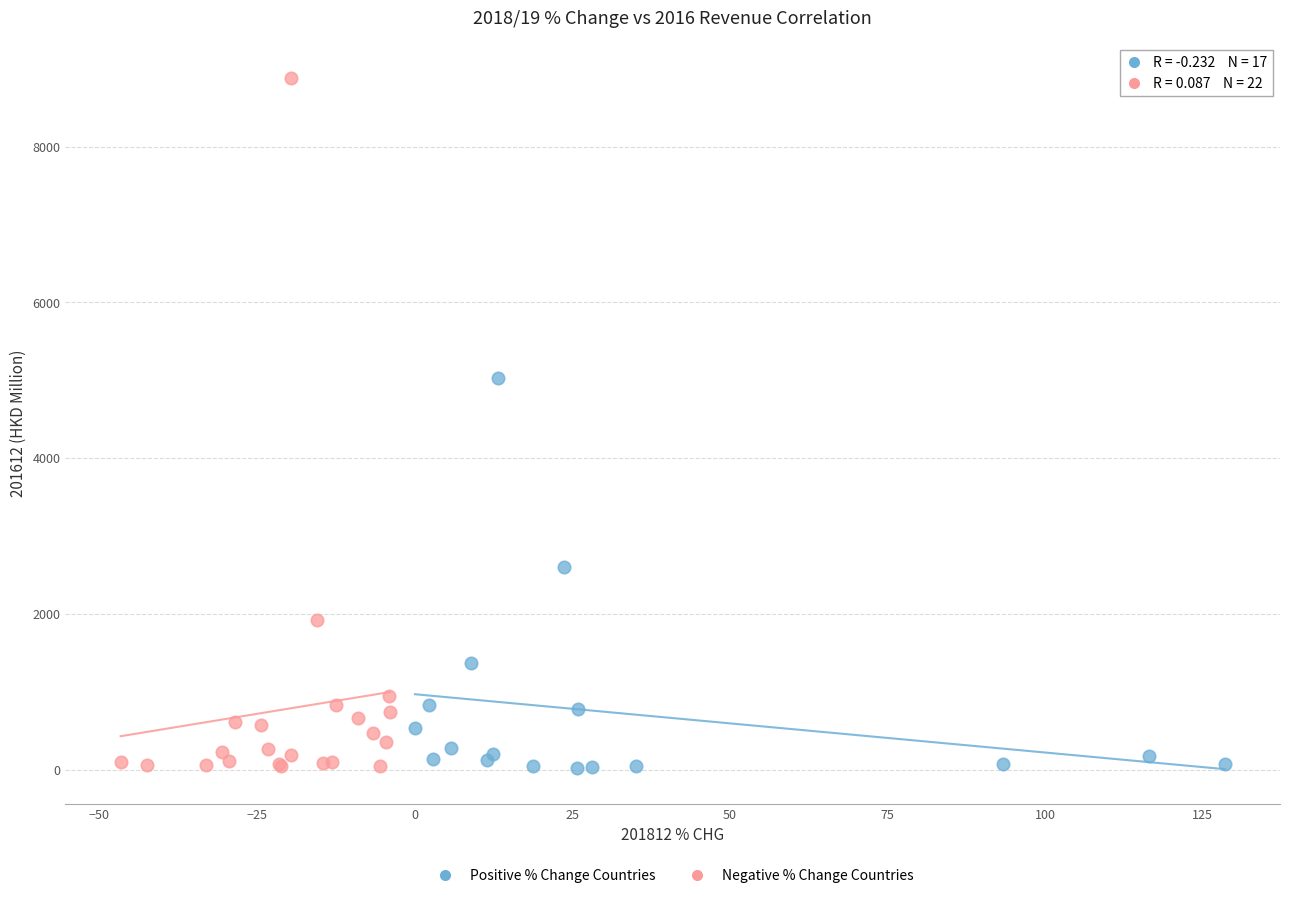

Which series has the largest Y range (max minus min)?

Negative % Change Countries